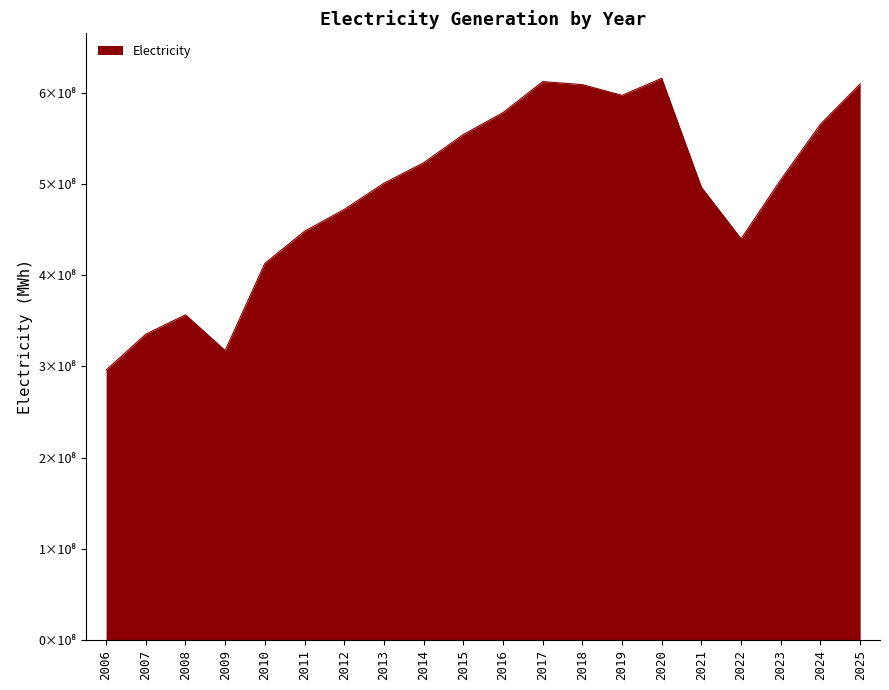

Reading right to left, what are all the values shown in this chart?

609558037	565410000	504608000	439868000	496370000	615730000	597040000	608770000	612100000	578080000	554060000	523150000	500760000	472090000	448110000	413000000	317470000	356620000	335350000	296090000